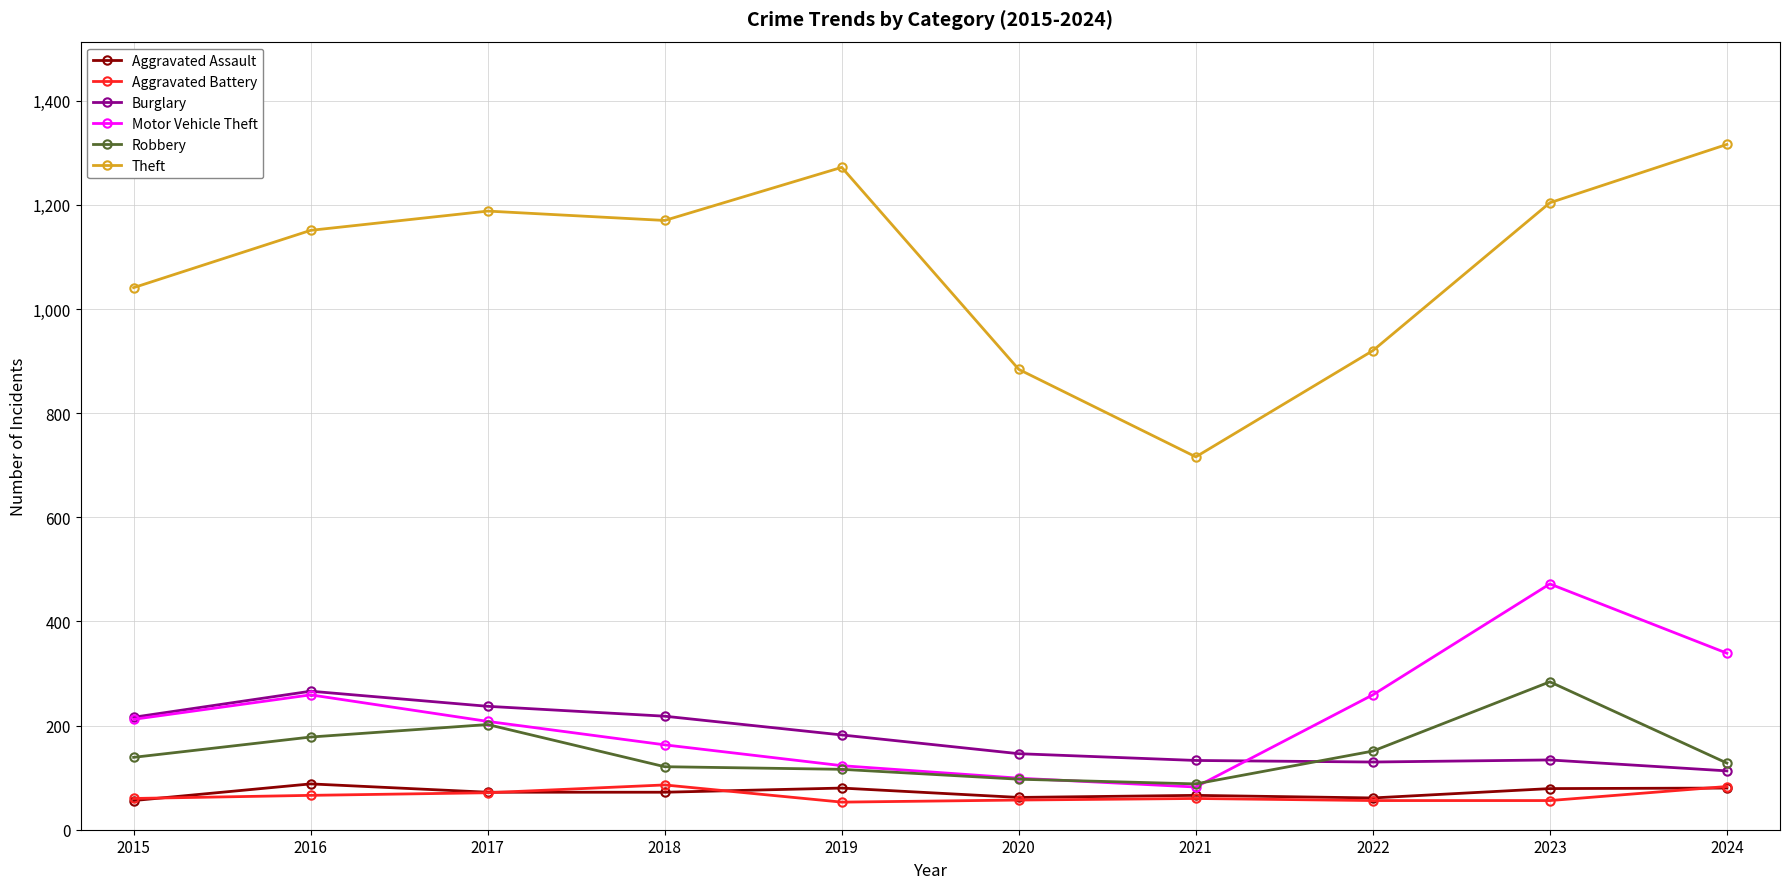

At which category does the chart reach its peak across all series?

2024